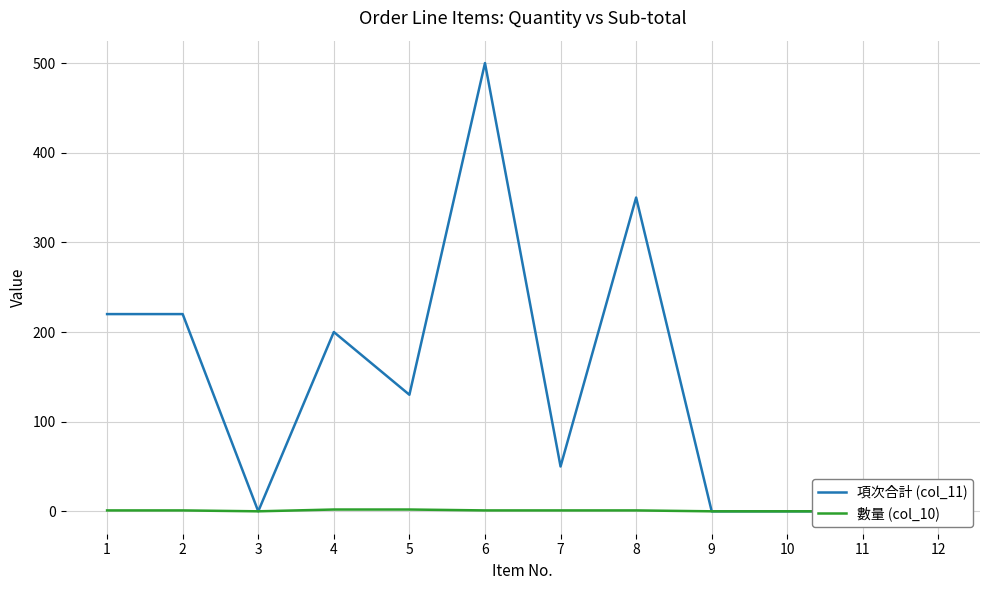

How many lines are shown in the chart?

2